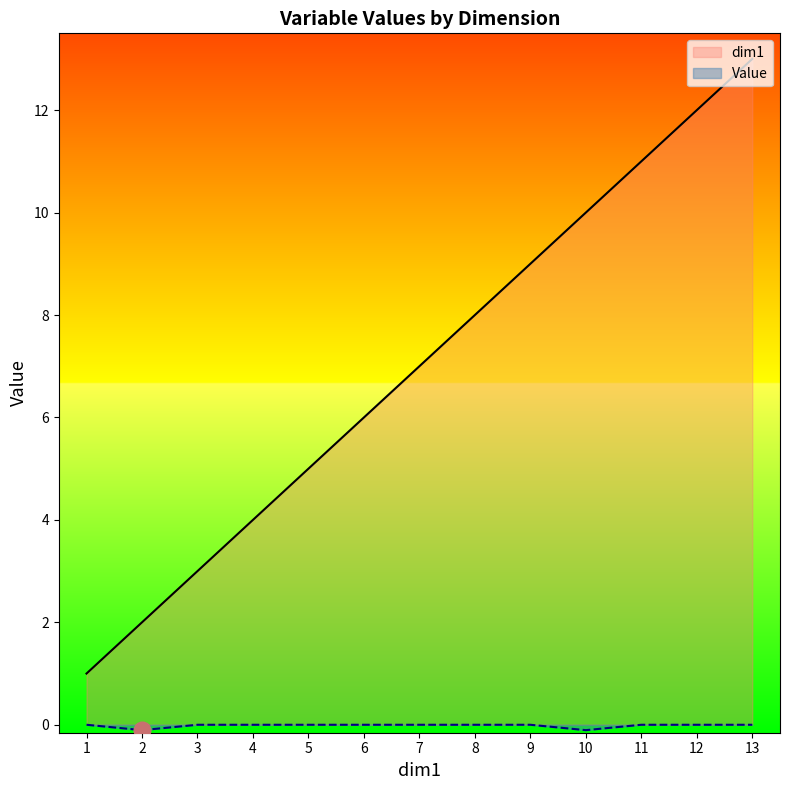

What is the total value across all series at 1?

1.0